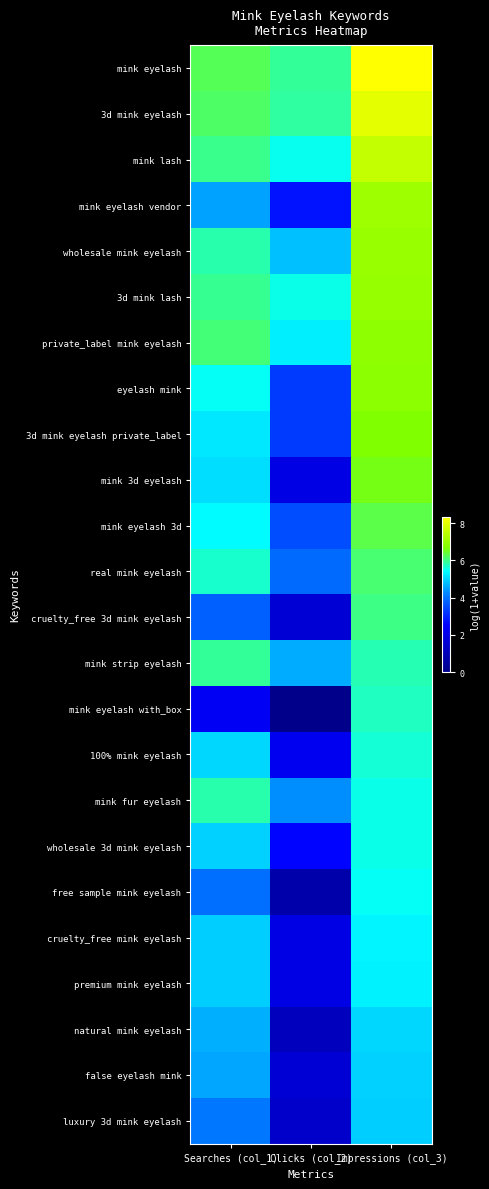

At which category is the sum across all series the highest?

Impressions (col_3)